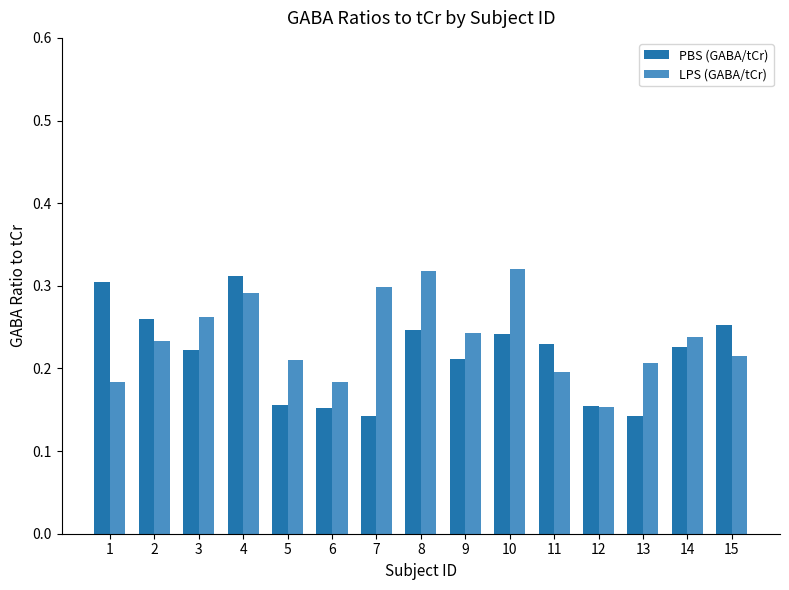

At 1, list the series in order from largest to smallest.

PBS (GABA/tCr), LPS (GABA/tCr)